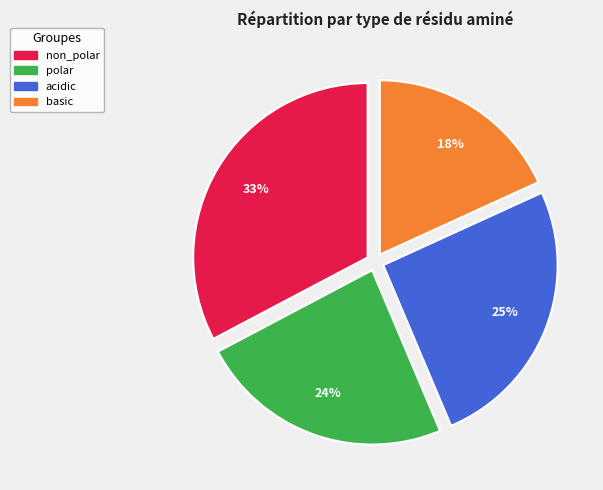

Is basic the majority of the pie?

No